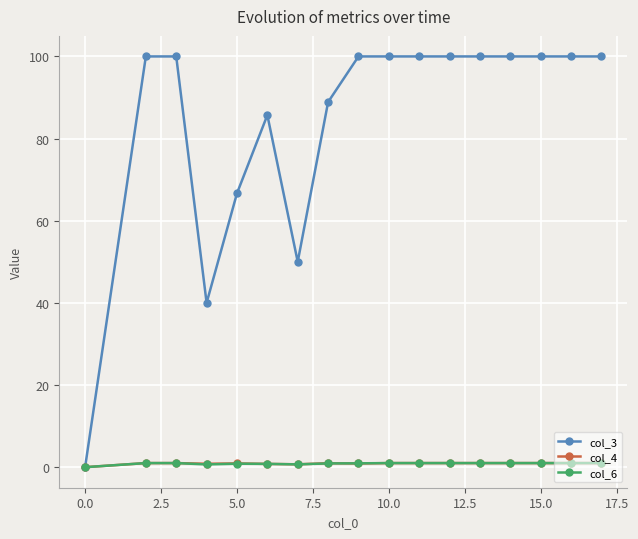

What is the greatest value displayed?

100.0